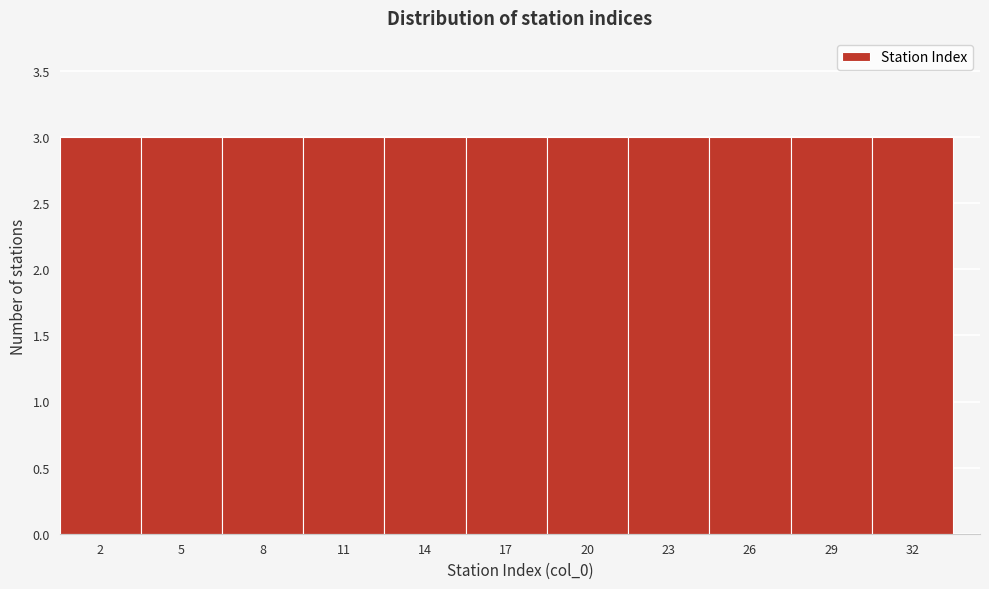

Reading left to right, list every bar in this chart as the range it spans on the x-axis followed by its height. The values are not printed on the chart, so give them approximately, as read against the axis.

0.5 to 3.5: 3
3.5 to 6.5: 3
6.5 to 9.5: 3
9.5 to 12.5: 3
12.5 to 15.5: 3
15.5 to 18.5: 3
18.5 to 21.5: 3
21.5 to 24.5: 3
24.5 to 27.5: 3
27.5 to 30.5: 3
30.5 to 33.5: 3